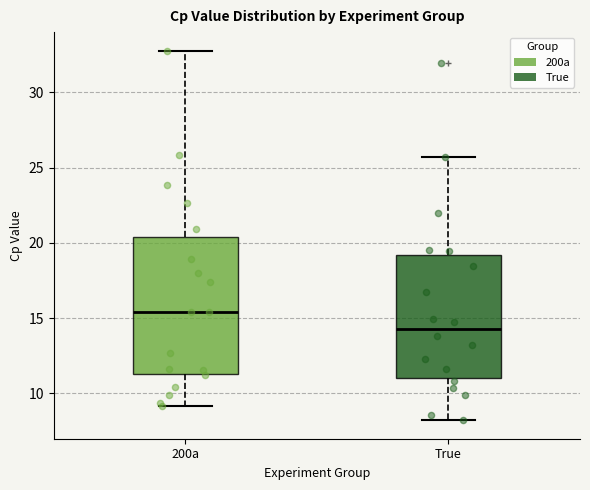

Where does the median line of the box for 200a sit on the y-axis? The values are not printed on the chart, so give them approximately, as read against the axis.

15.5